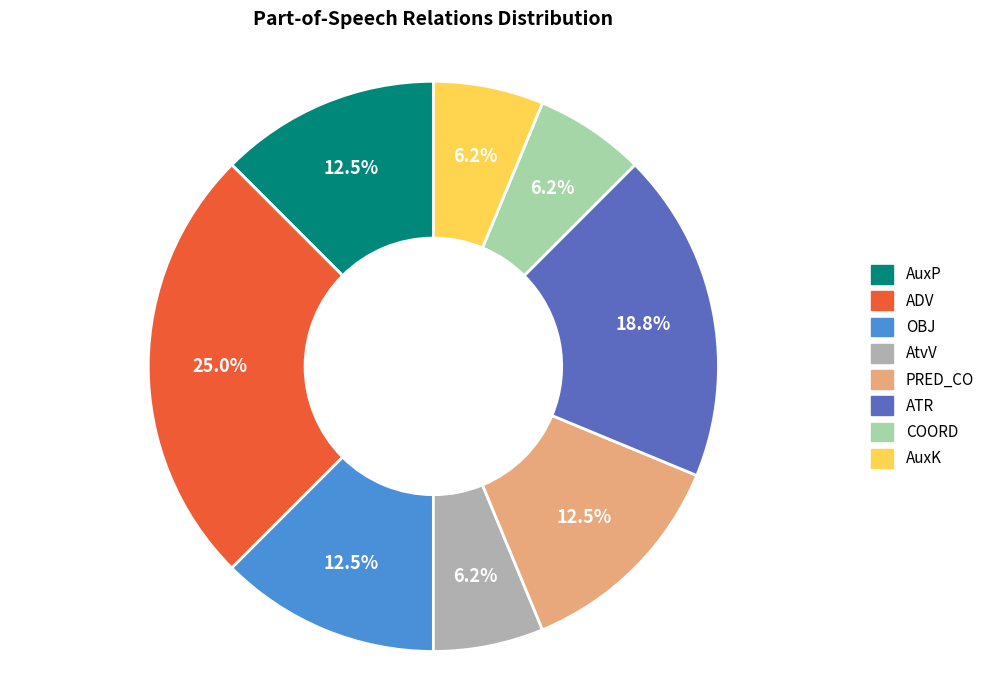

Approximately how many times larger is the value at PRED_CO compared to ADV?

0.5